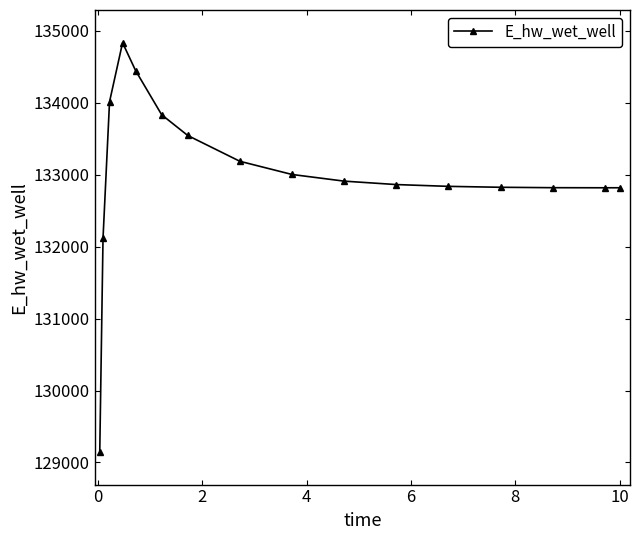

What is the difference between the maximum and second lowest values?

2720.2